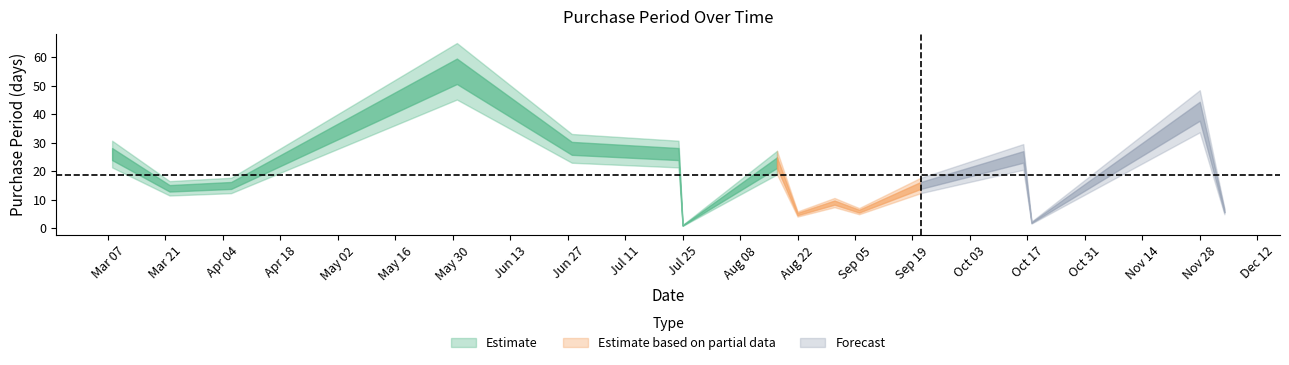

Which label corresponds to the largest value in the chart?

2017-05-31